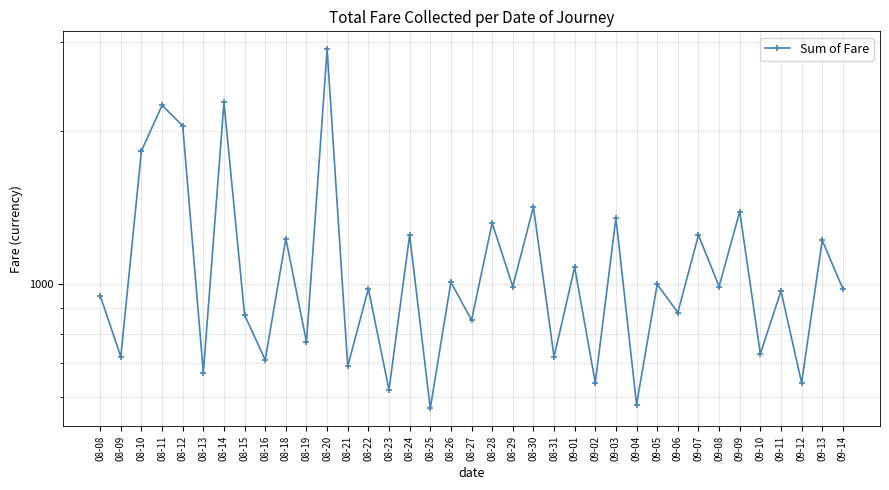

Where is the data nearest to the value 1735?

08-10